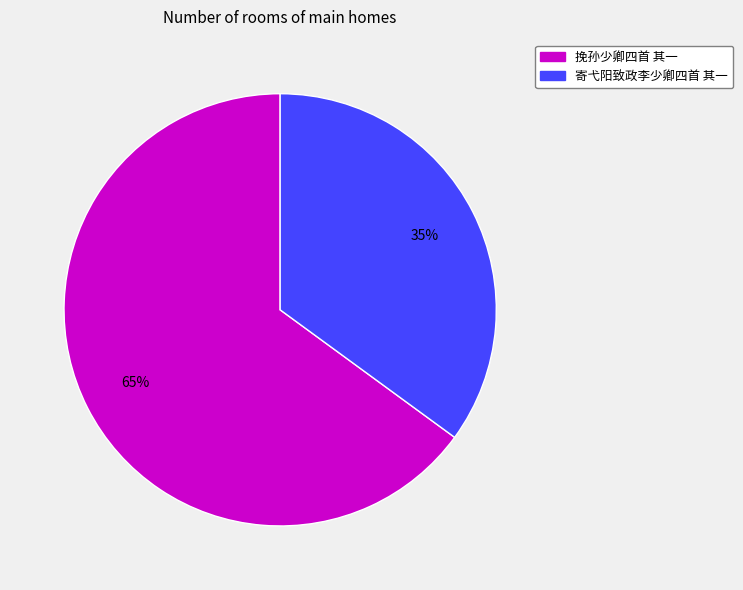

Is there any slice that represents more than half of the pie?

Yes